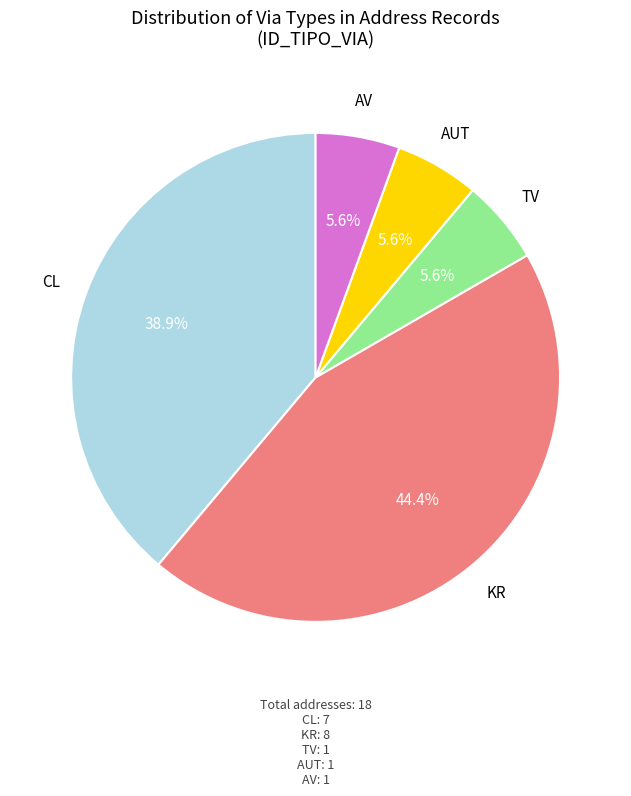

Does AUT represent more than half of the total?

No